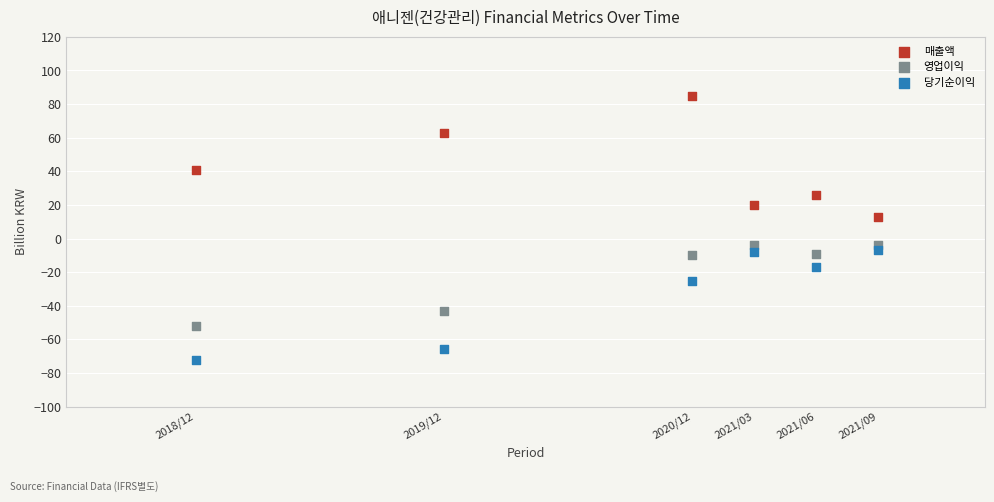

What are all the series names shown in the legend?

매출액, 영업이익, 당기순이익